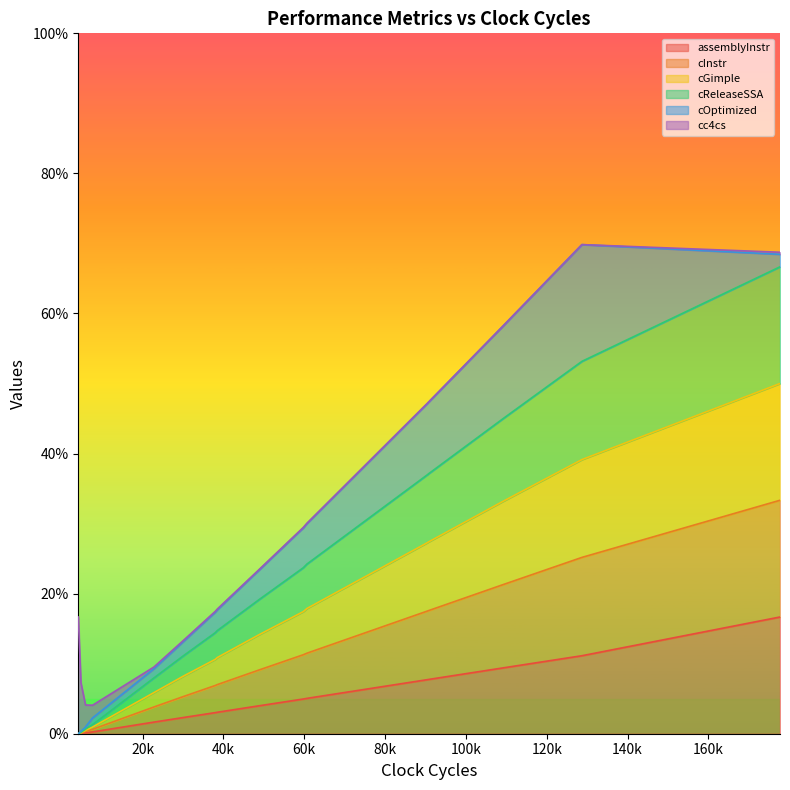

What is the maximum value for assemblyInstr?

16.7